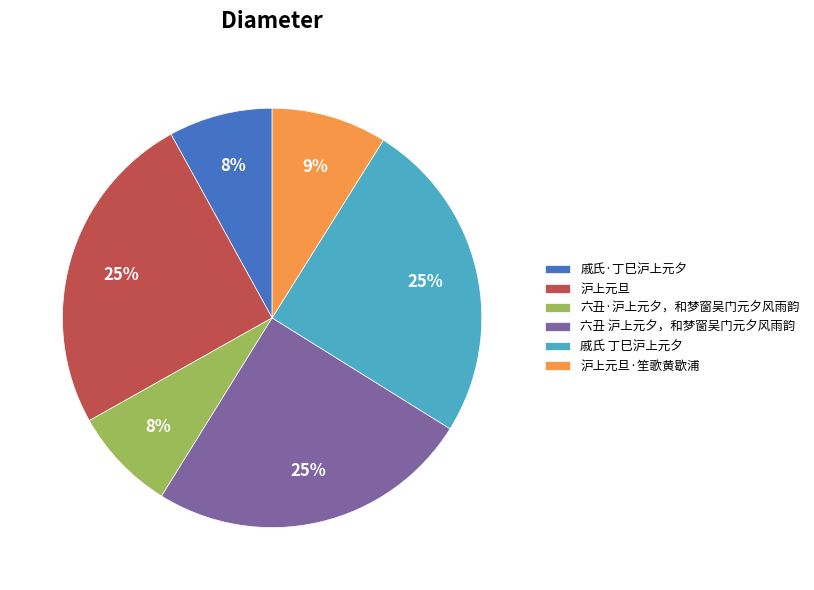

Does 六丑 沪上元夕，和梦窗吴门元夕风雨韵 represent more than half of the total?

No